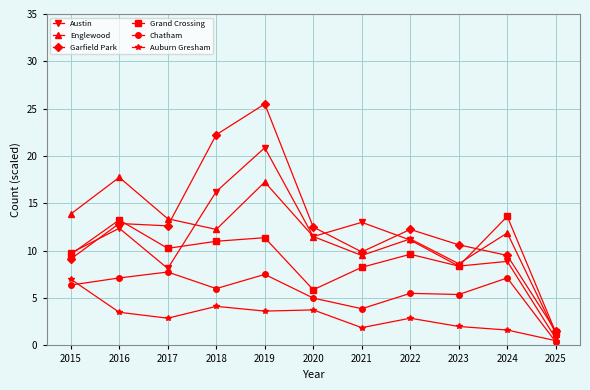

Which category has the highest value in the Austin series?

2019